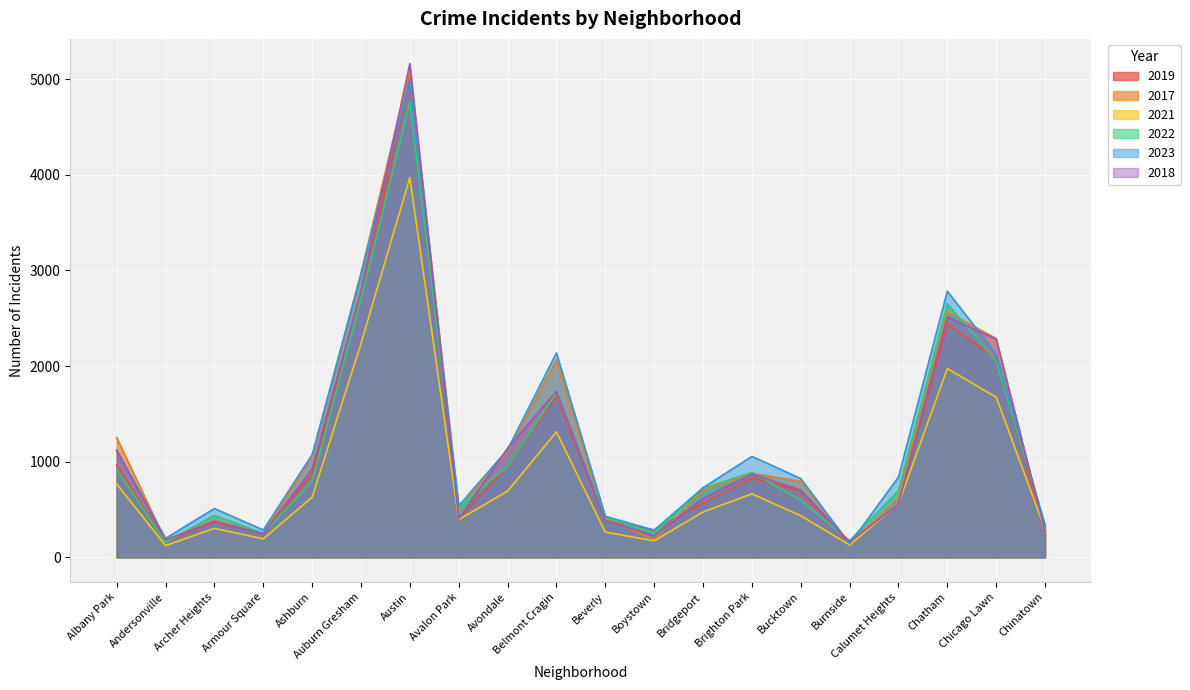

How many times do 2021 and 2018 cross each other?

3